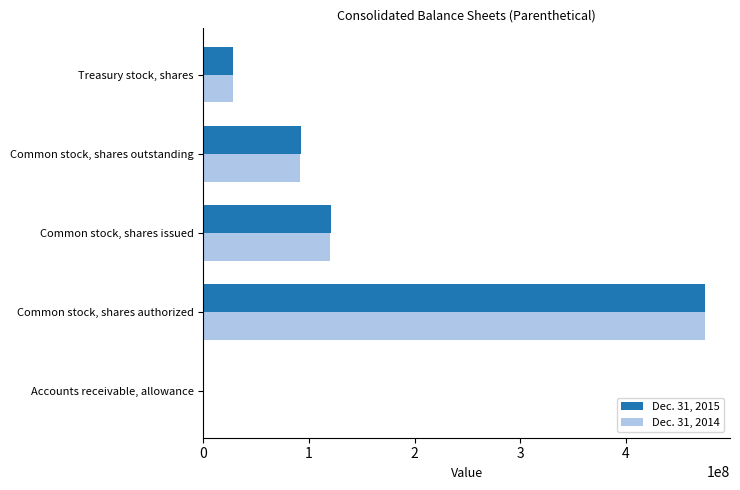

Between Common stock, shares authorized and Common stock, shares issued, which series saw the biggest shift?

Dec. 31, 2014